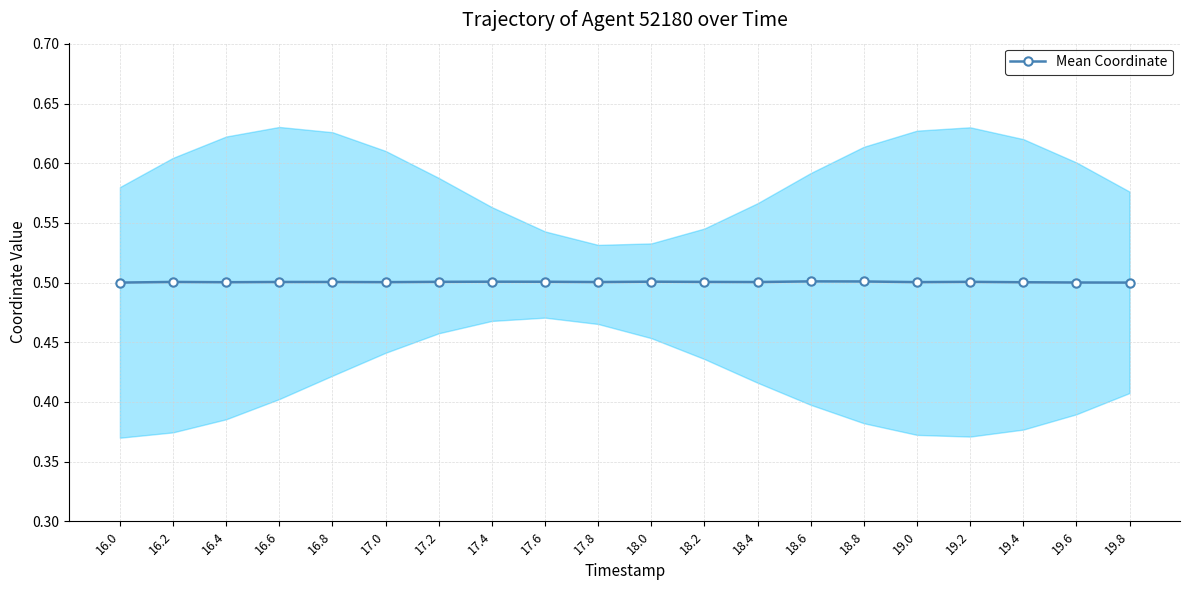

Rank the categories by value from highest to lowest.

18.6, 18.8, 18.0, 17.4, 17.6, 17.2, 19.2, 18.2, 16.2, 16.8, 16.6, 18.4, 17.8, 19.0, 17.0, 16.4, 19.4, 19.6, 16.0, 19.8